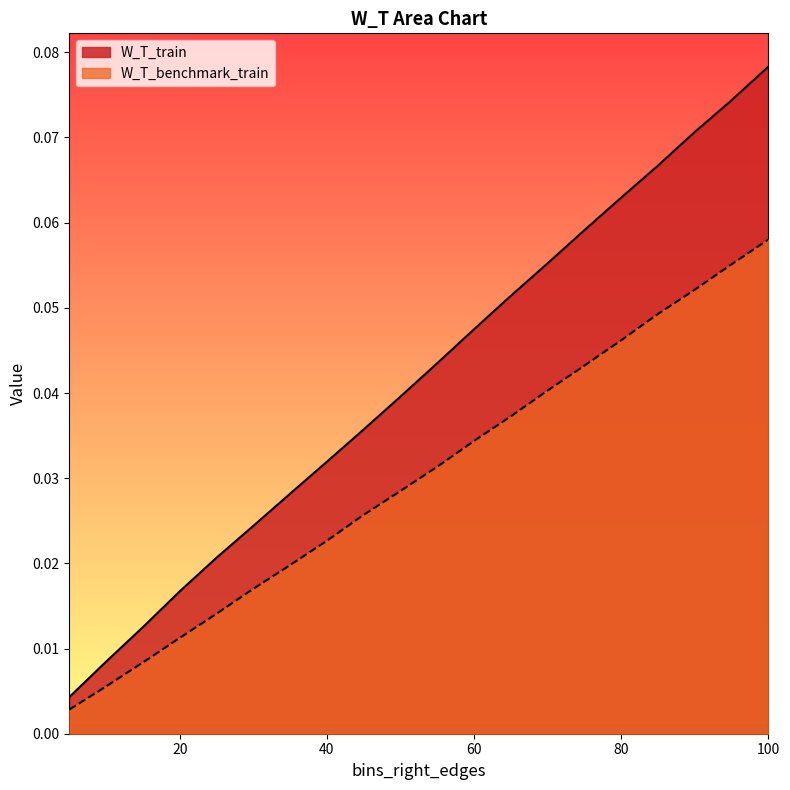

At 60, list the series in order from smallest to largest.

W_T_benchmark_train, W_T_train